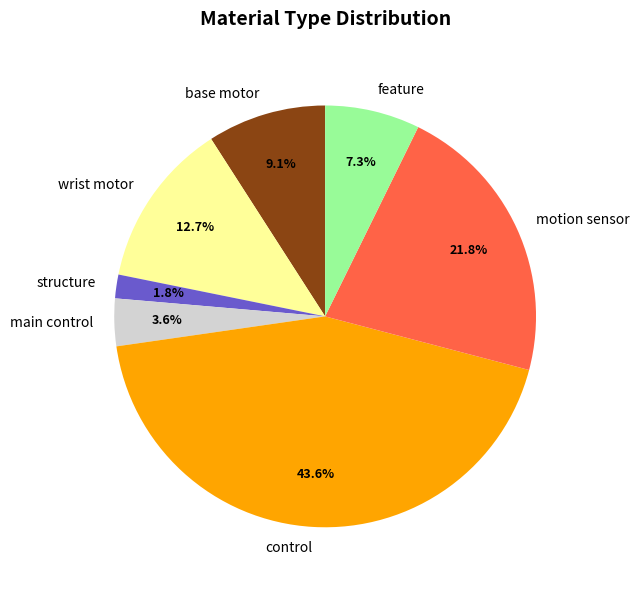

Which slice is the largest?

control